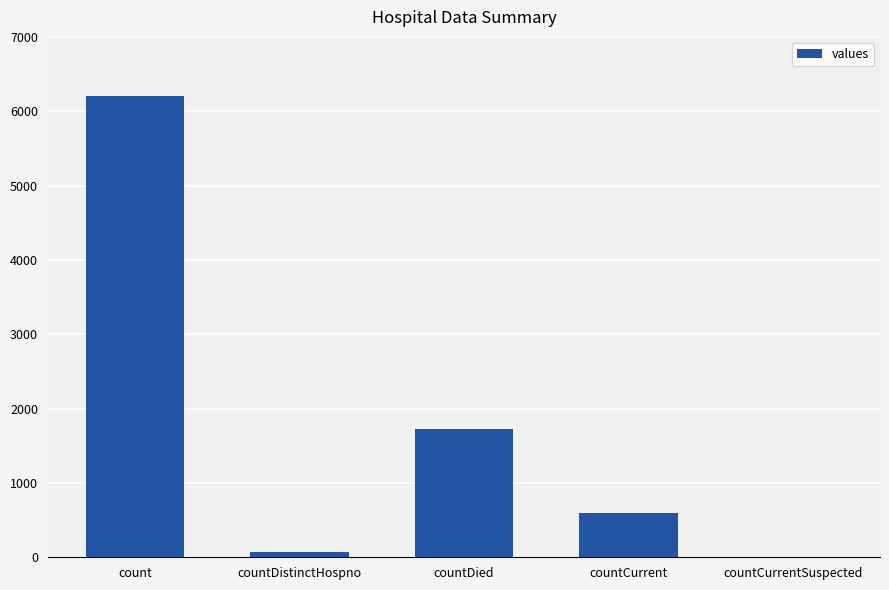

What is the sum of the values at countCurrentSuspected and count?

6203